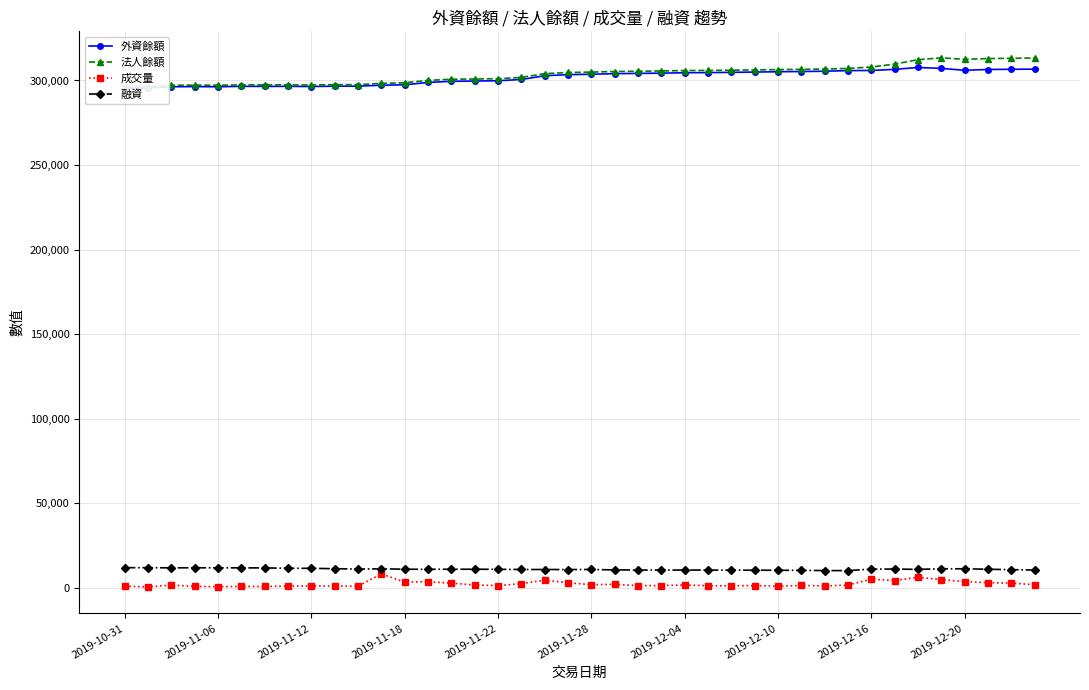

Between 25 and 38, which is larger?

38